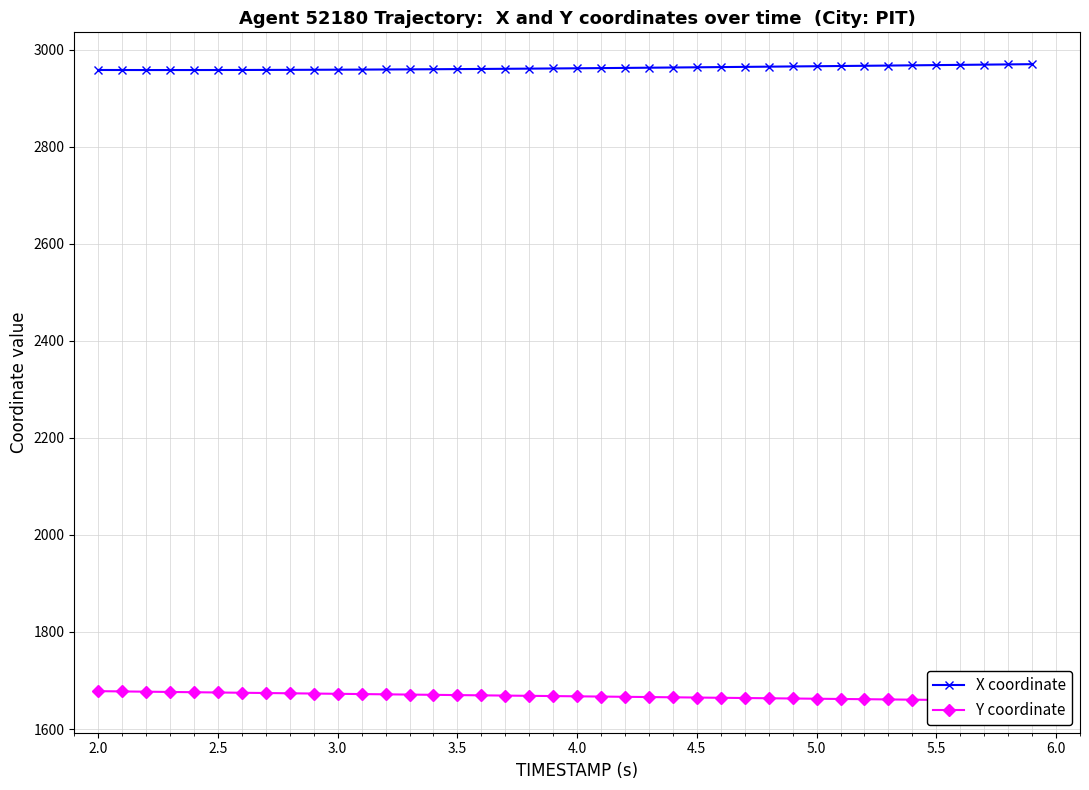

How many values in the X coordinate series exceed 2961?

22